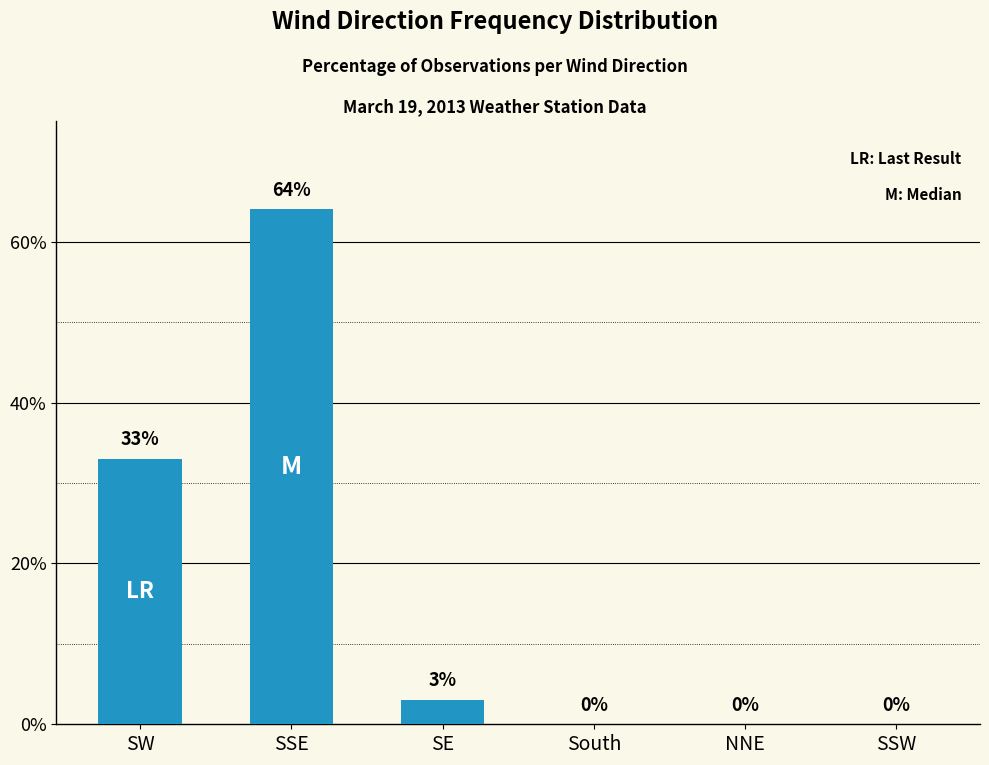

Which label corresponds to the largest value in the chart?

SSE